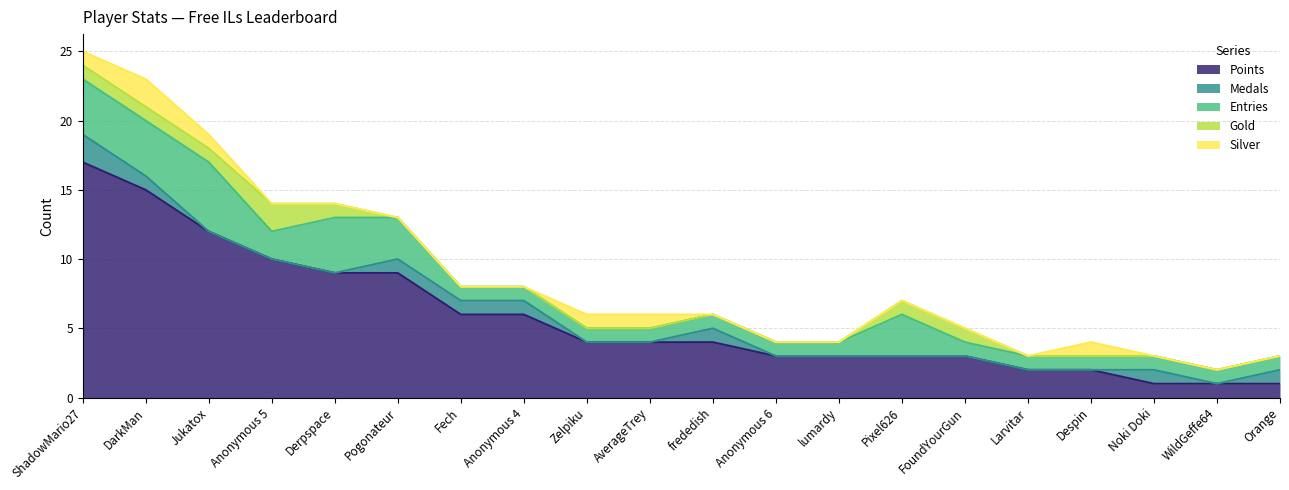

Does the chart display data point markers on the line(s)?

No